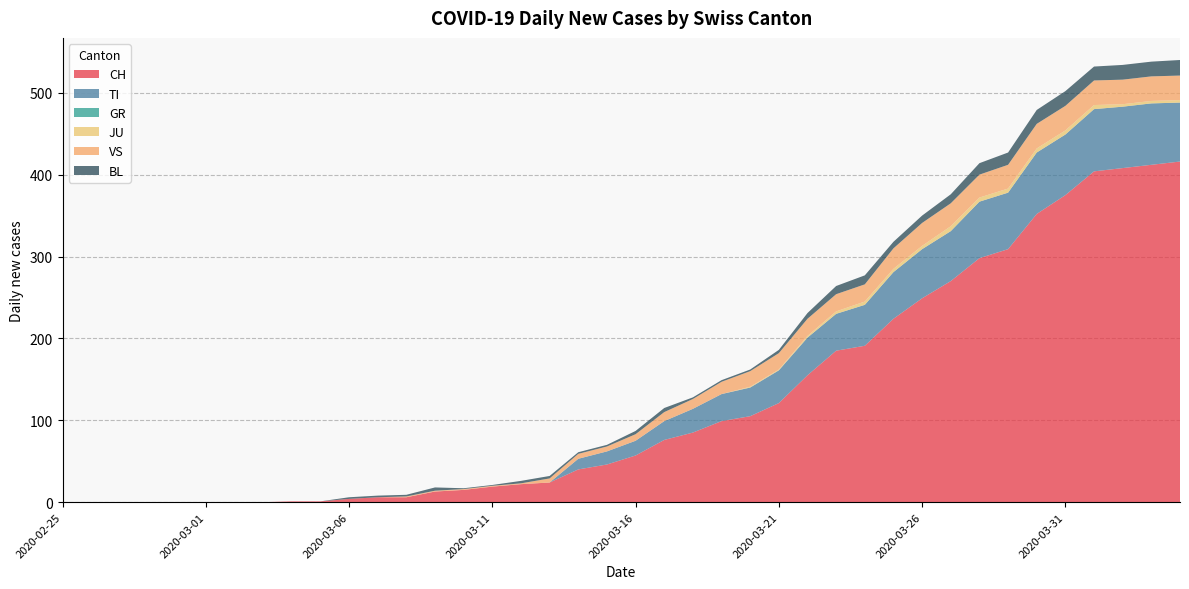

Reading right to left, transcribe all the data shown in this chart.

CH: 2020-04-04=416	2020-04-03=412	2020-04-02=408	2020-04-01=404	2020-03-31=375	2020-03-30=352	2020-03-29=309	2020-03-28=298	2020-03-27=270	2020-03-26=249	2020-03-25=224	2020-03-24=191	2020-03-23=185	2020-03-22=155	2020-03-21=121	2020-03-20=105	2020-03-19=99	2020-03-18=85	2020-03-17=76	2020-03-16=57	2020-03-15=46	2020-03-14=40	2020-03-13=24	2020-03-12=22	2020-03-11=19	2020-03-10=15	2020-03-09=13	2020-03-08=6	2020-03-07=6	2020-03-06=4	2020-03-05=1	2020-03-04=1	2020-03-03=0	2020-03-02=0	2020-03-01=0	2020-02-29=0	2020-02-28=0	2020-02-27=0	2020-02-26=0	2020-02-25=0
TI: 2020-04-04=72	2020-04-03=75	2020-04-02=75	2020-04-01=76	2020-03-31=74	2020-03-30=75	2020-03-29=69	2020-03-28=69	2020-03-27=61	2020-03-26=60	2020-03-25=57	2020-03-24=50	2020-03-23=45	2020-03-22=46	2020-03-21=40	2020-03-20=35	2020-03-19=33	2020-03-18=29	2020-03-17=23	2020-03-16=18	2020-03-15=16	2020-03-14=13	2020-03-13=0	2020-03-12=0	2020-03-11=0	2020-03-10=0	2020-03-09=0	2020-03-08=0	2020-03-07=0	2020-03-06=0	2020-03-05=0	2020-03-04=0	2020-03-03=0	2020-03-02=0	2020-03-01=0	2020-02-29=0	2020-02-28=0	2020-02-27=0	2020-02-26=0	2020-02-25=0
GR: 2020-04-04=0	2020-04-03=0	2020-04-02=0	2020-04-01=0	2020-03-31=0	2020-03-30=0	2020-03-29=0	2020-03-28=0	2020-03-27=0	2020-03-26=0	2020-03-25=0	2020-03-24=0	2020-03-23=0	2020-03-22=0	2020-03-21=0	2020-03-20=0	2020-03-19=0	2020-03-18=0	2020-03-17=0	2020-03-16=0	2020-03-15=0	2020-03-14=0	2020-03-13=0	2020-03-12=0	2020-03-11=0	2020-03-10=0	2020-03-09=0	2020-03-08=0	2020-03-07=0	2020-03-06=0	2020-03-05=0	2020-03-04=0	2020-03-03=0	2020-03-02=0	2020-03-01=0	2020-02-29=0	2020-02-28=0	2020-02-27=0	2020-02-26=0	2020-02-25=0
JU: 2020-04-04=3	2020-04-03=3	2020-04-02=3	2020-04-01=5	2020-03-31=5	2020-03-30=5	2020-03-29=5	2020-03-28=5	2020-03-27=6	2020-03-26=4	2020-03-25=4	2020-03-24=4	2020-03-23=3	2020-03-22=2	2020-03-21=1	2020-03-20=1	2020-03-19=0	2020-03-18=0	2020-03-17=0	2020-03-16=0	2020-03-15=0	2020-03-14=0	2020-03-13=0	2020-03-12=0	2020-03-11=0	2020-03-10=0	2020-03-09=0	2020-03-08=0	2020-03-07=0	2020-03-06=0	2020-03-05=0	2020-03-04=0	2020-03-03=0	2020-03-02=0	2020-03-01=0	2020-02-29=0	2020-02-28=0	2020-02-27=0	2020-02-26=0	2020-02-25=0
VS: 2020-04-04=30	2020-04-03=30	2020-04-02=30	2020-04-01=30	2020-03-31=30	2020-03-30=30	2020-03-29=29	2020-03-28=28	2020-03-27=28	2020-03-26=28	2020-03-25=25	2020-03-24=21	2020-03-23=21	2020-03-22=21	2020-03-21=20	2020-03-20=19	2020-03-19=15	2020-03-18=12	2020-03-17=11	2020-03-16=8	2020-03-15=6	2020-03-14=6	2020-03-13=5	2020-03-12=1	2020-03-11=1	2020-03-10=1	2020-03-09=1	2020-03-08=1	2020-03-07=0	2020-03-06=0	2020-03-05=0	2020-03-04=0	2020-03-03=0	2020-03-02=0	2020-03-01=0	2020-02-29=0	2020-02-28=0	2020-02-27=0	2020-02-26=0	2020-02-25=0
BL: 2020-04-04=19	2020-04-03=18	2020-04-02=18	2020-04-01=17	2020-03-31=18	2020-03-30=17	2020-03-29=15	2020-03-28=14	2020-03-27=11	2020-03-26=9	2020-03-25=8	2020-03-24=11	2020-03-23=10	2020-03-22=7	2020-03-21=4	2020-03-20=2	2020-03-19=2	2020-03-18=2	2020-03-17=5	2020-03-16=4	2020-03-15=2	2020-03-14=2	2020-03-13=3	2020-03-12=3	2020-03-11=1	2020-03-10=1	2020-03-09=4	2020-03-08=2	2020-03-07=2	2020-03-06=2	2020-03-05=0	2020-03-04=0	2020-03-03=0	2020-03-02=0	2020-03-01=0	2020-02-29=0	2020-02-28=0	2020-02-27=0	2020-02-26=0	2020-02-25=0